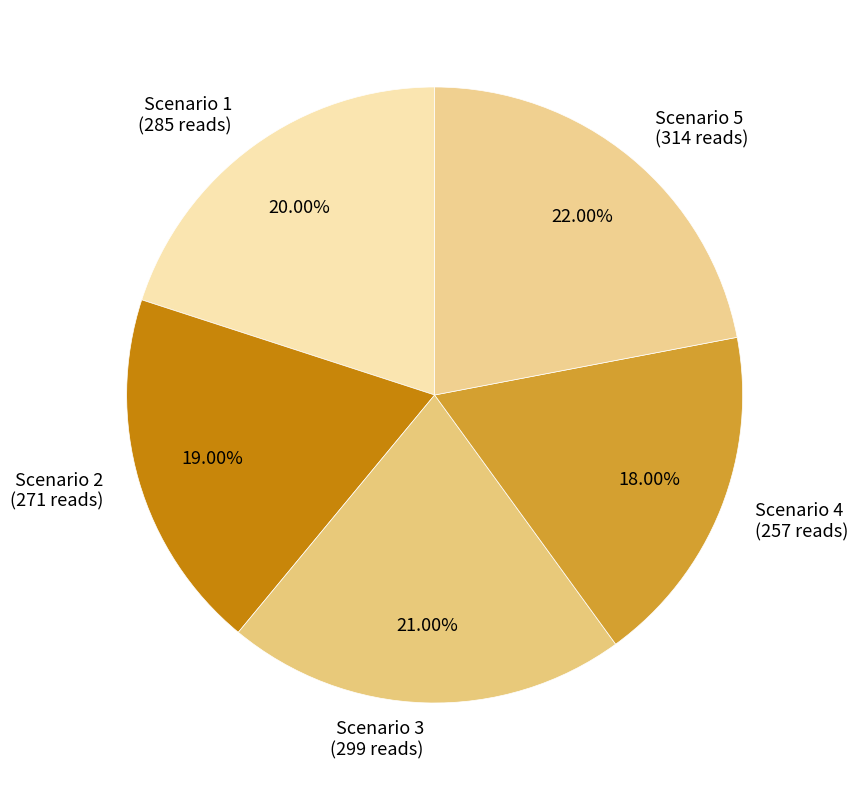

Do Scenario 2 and Scenario 1 together represent more than half of the pie?

No